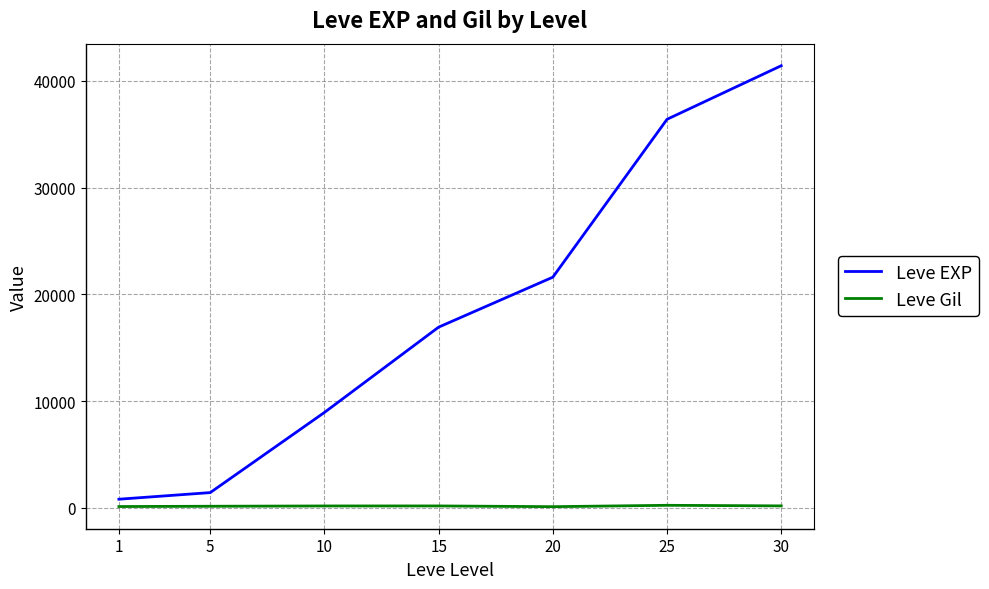

The value of Leve EXP at 20 is 21600. True or false?

True